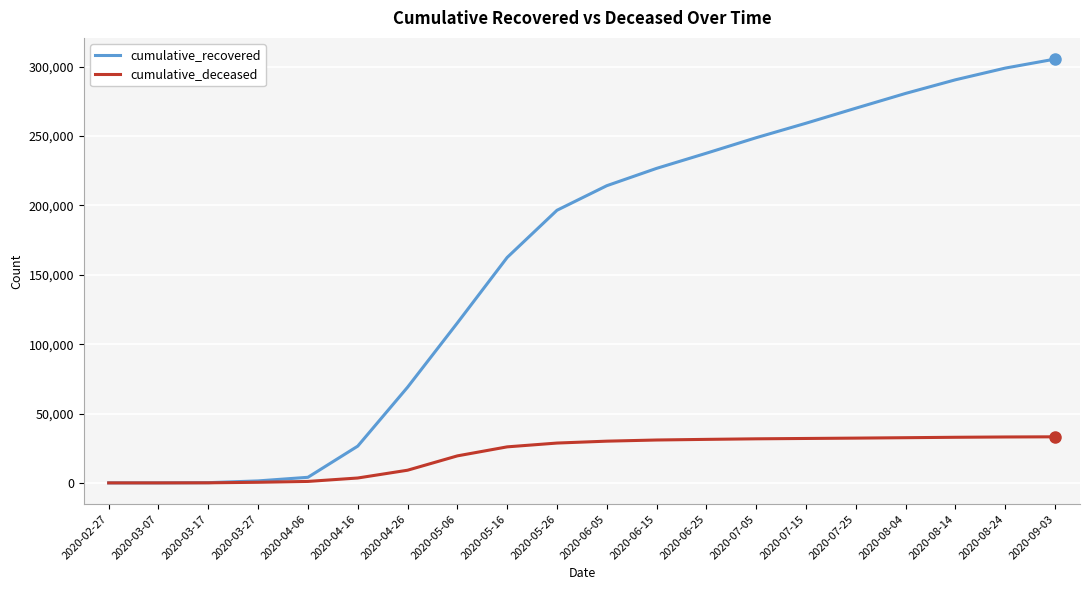

True or false: cumulative_deceased has a value of 51 at 2020-03-17.

True